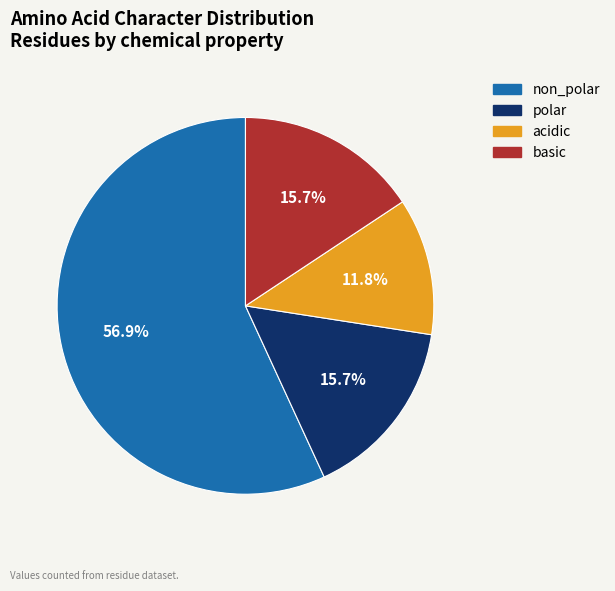

Count the number of slices in the pie.

4